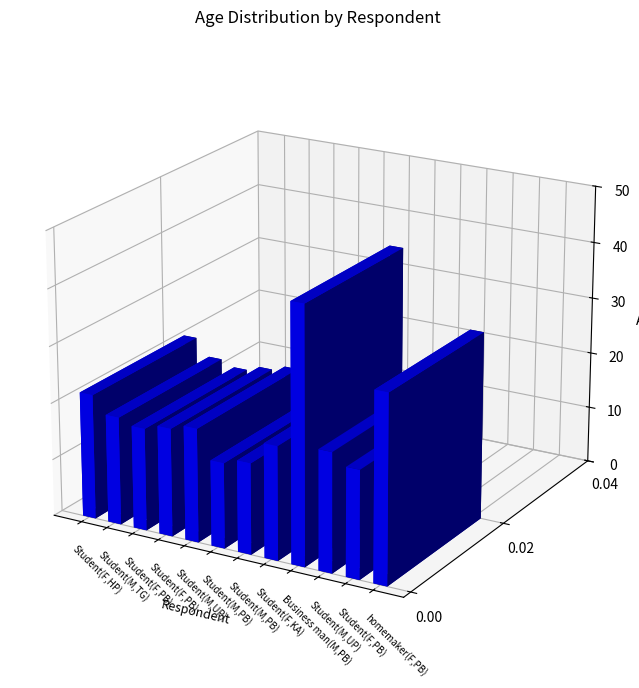

Where does the data first go above 20?

Student